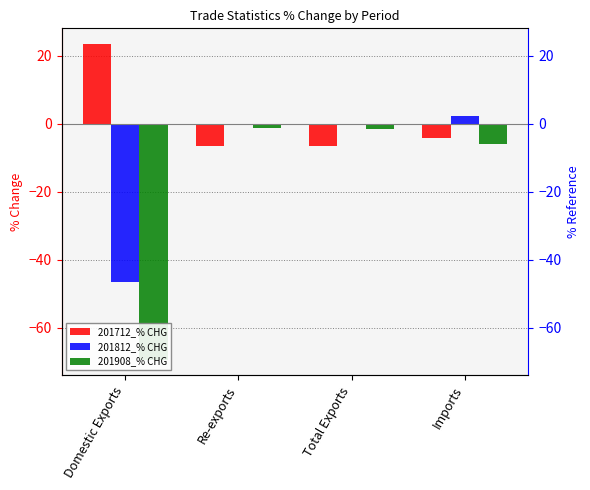

How many bars are there in total?

12